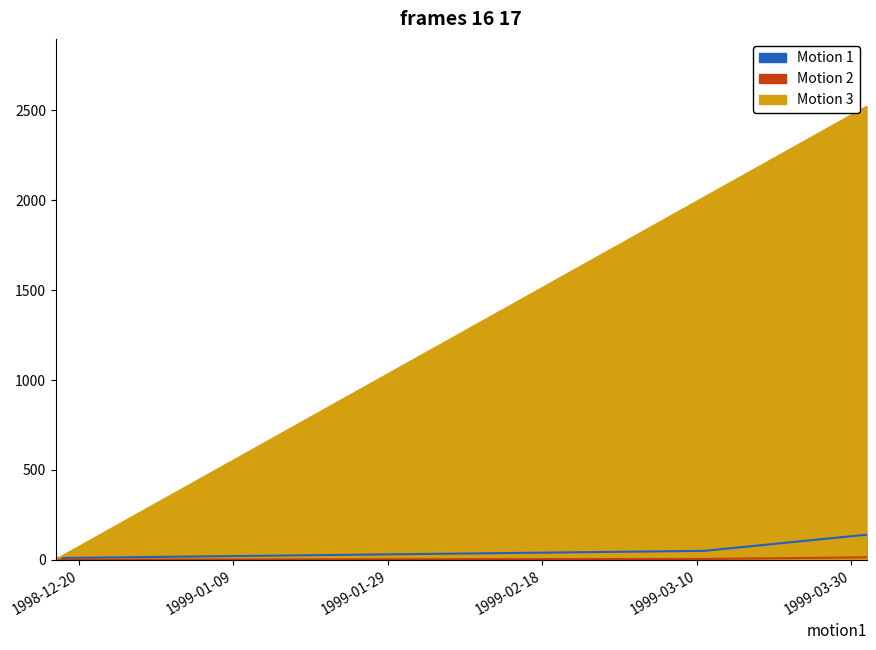

What is the sum of the h values at 1999-04-01 and 1999-03-11?

4536